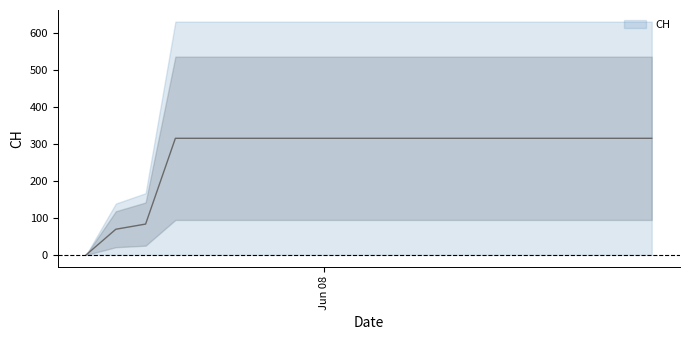

True or false: the data has more than 0 interior local peaks.

False